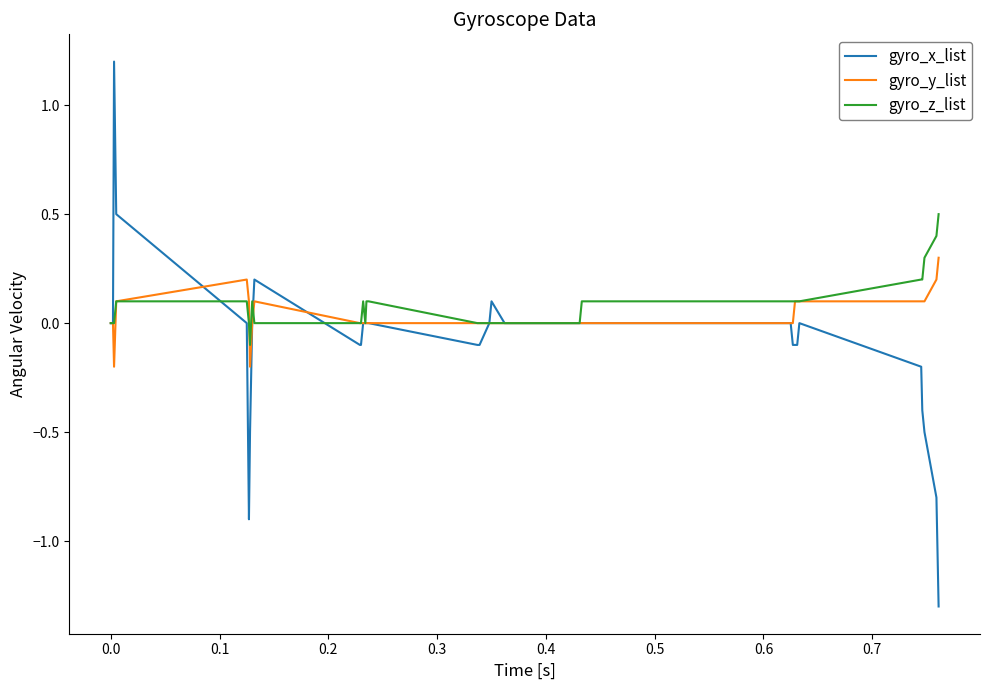

How many categories are shown in the chart?

40